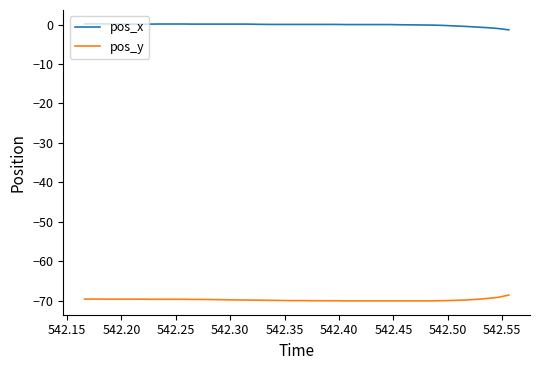

What is the smallest value displayed?

-70.1